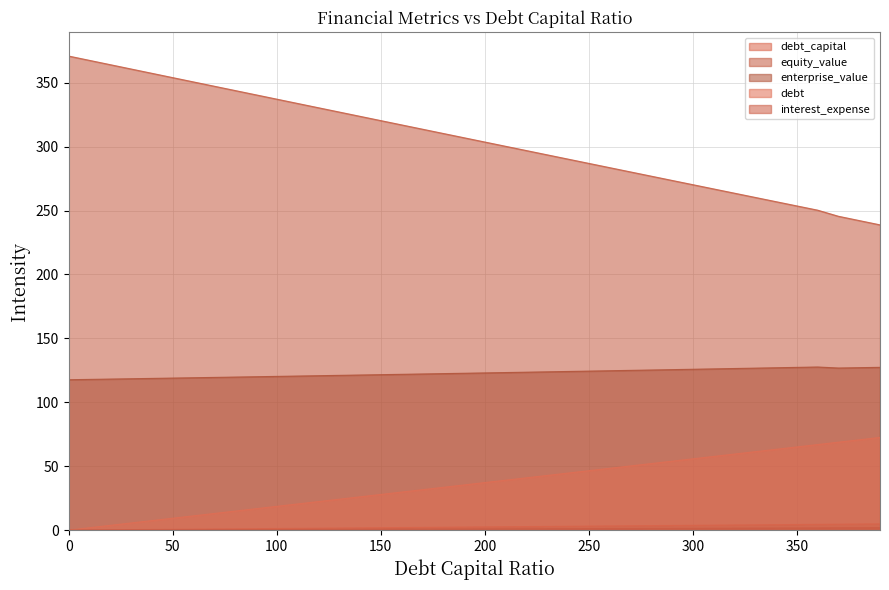

What are all the series names shown in the legend?

debt_capital, equity_value, enterprise_value, debt, interest_expense